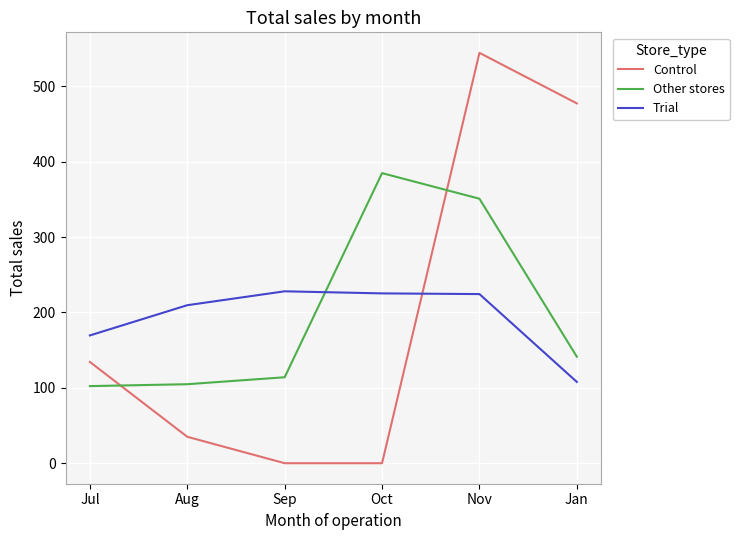

Rank the series by their maximum value, from lowest to highest.

Trial, Other stores, Control